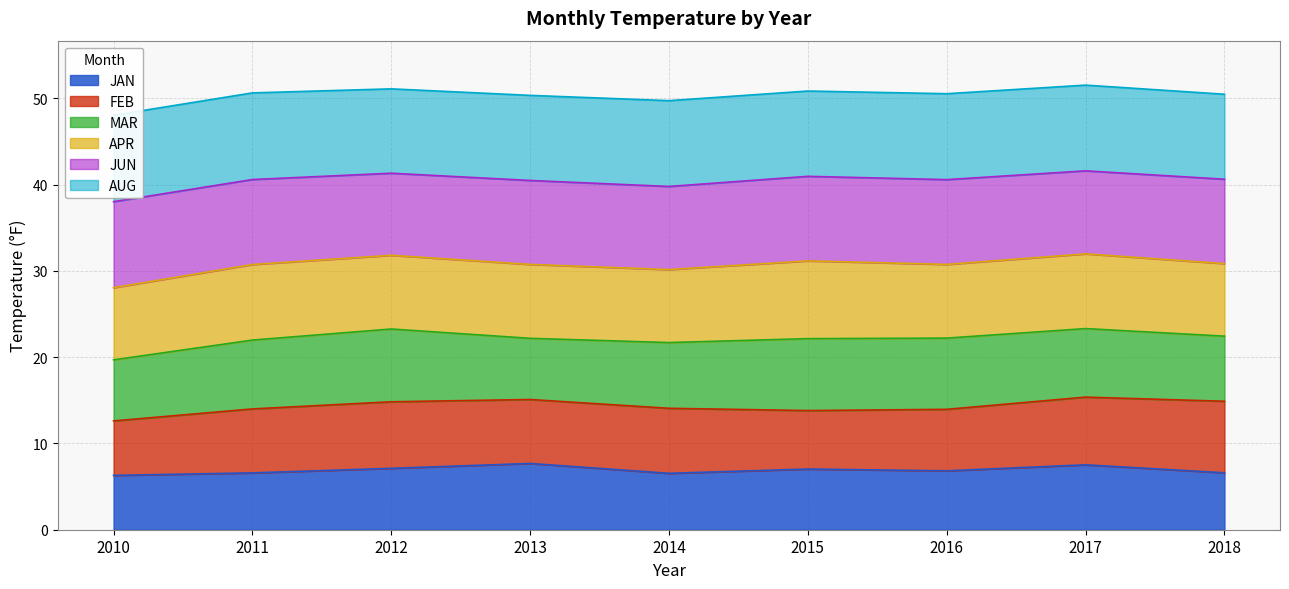

True or false: APR and JUN cross at least once.

False